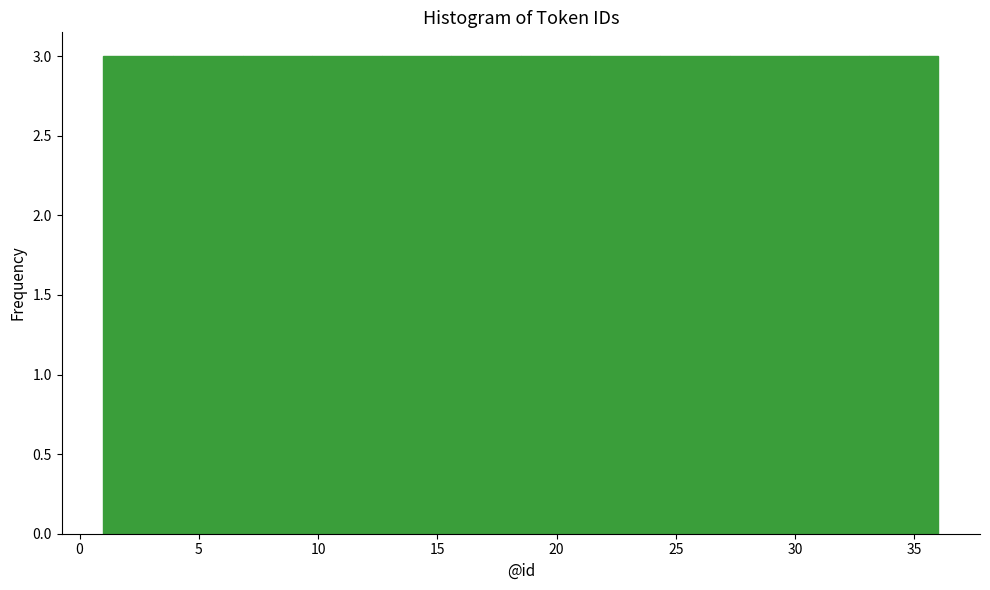

How tall is the bar that spans 33.0 to 36.0 on the x-axis? Neither the bar edges nor the heights are printed on the chart, so give them approximately, as read against the axes.

3